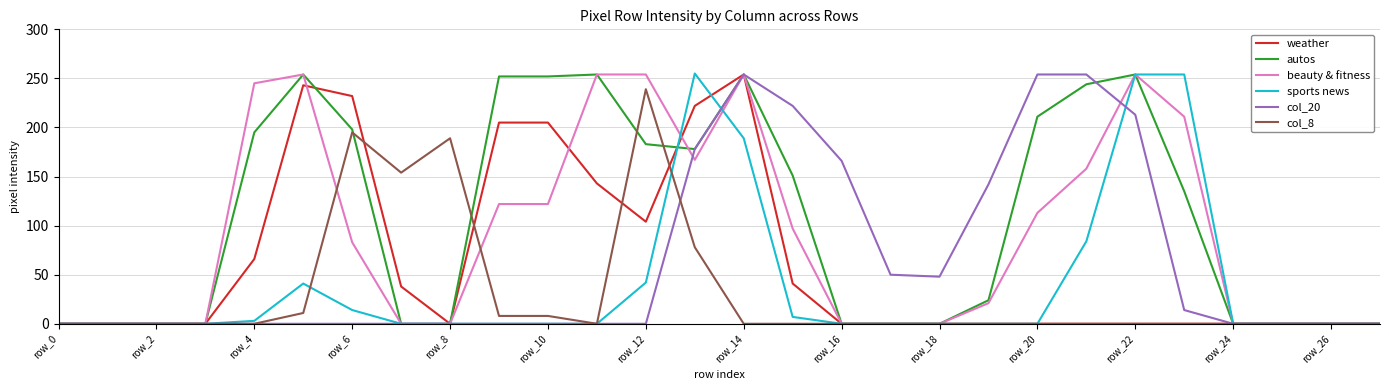

What is the maximum value for autos?

254